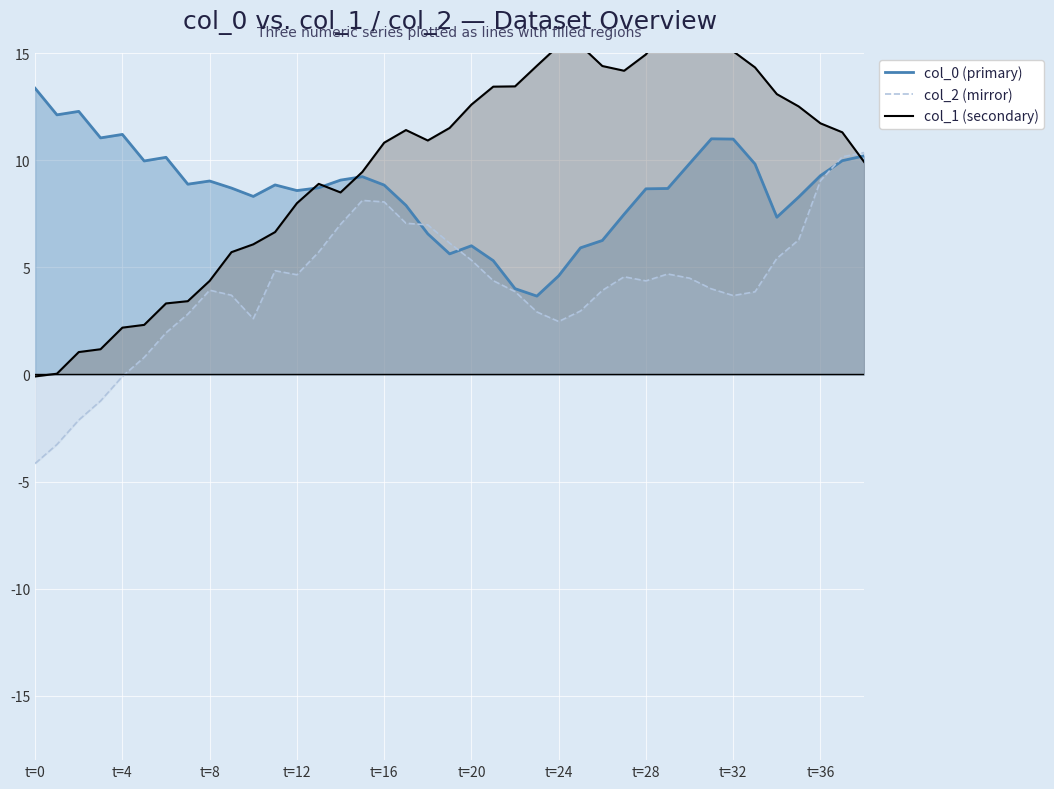

How many data points in col_2 (mirror) are less than 4?

19